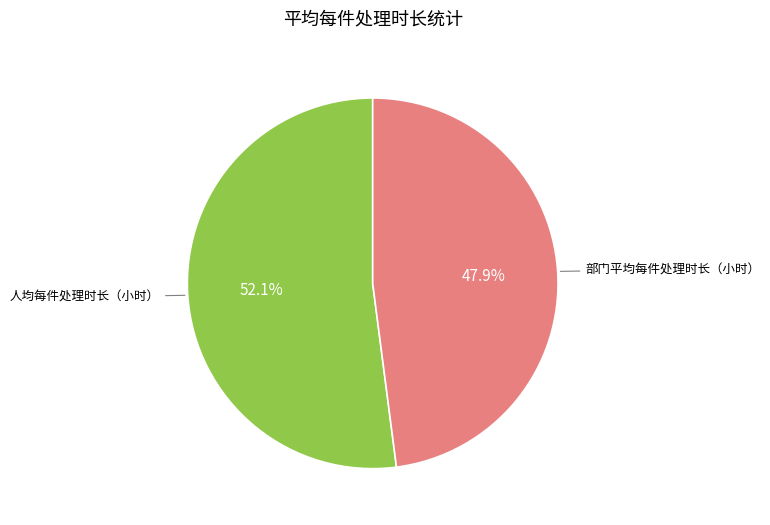

Is there any slice that represents more than half of the pie?

Yes